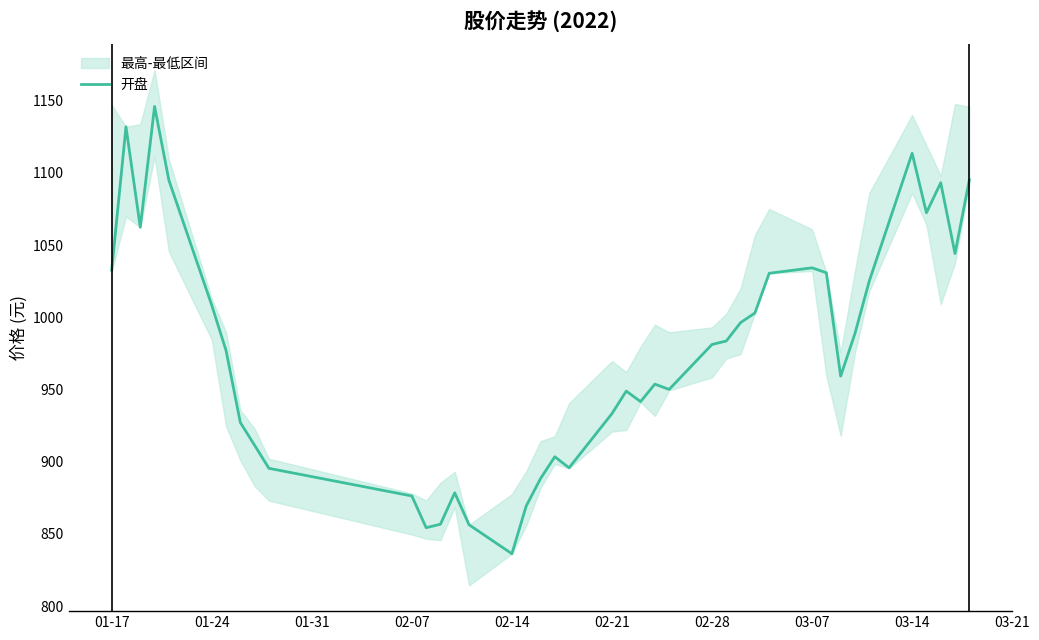

What is the maximum value shown in the chart?

1146.0